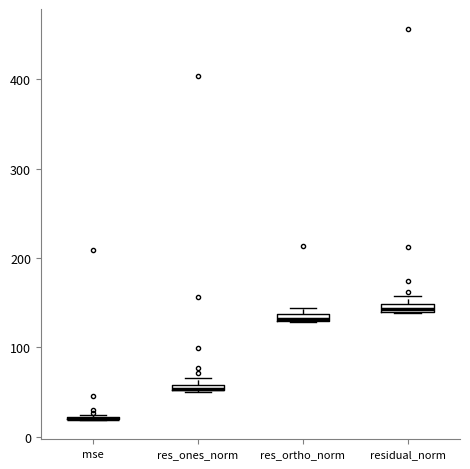

Where is the upper edge of the box for res_ones_norm on the y-axis? The values are not printed on the chart, so give them approximately, as read against the axis.

60